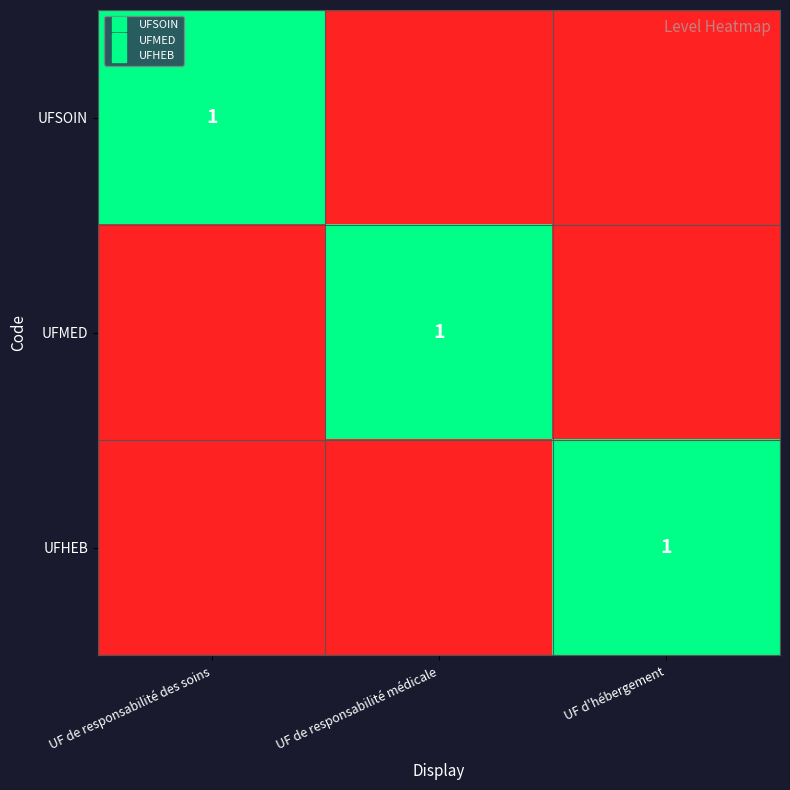

Rank the series by their maximum value, from lowest to highest.

UFSOIN, UFMED, UFHEB